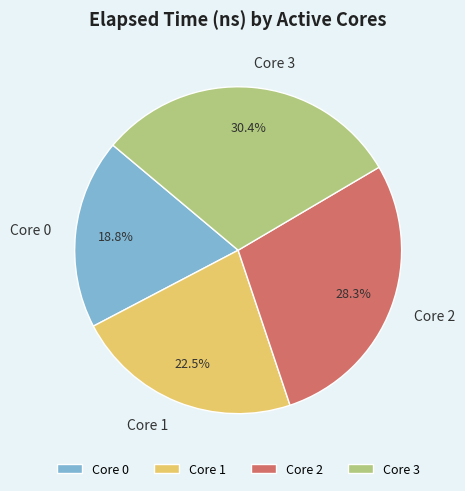

Rank the categories by value from highest to lowest.

Core 3, Core 2, Core 1, Core 0